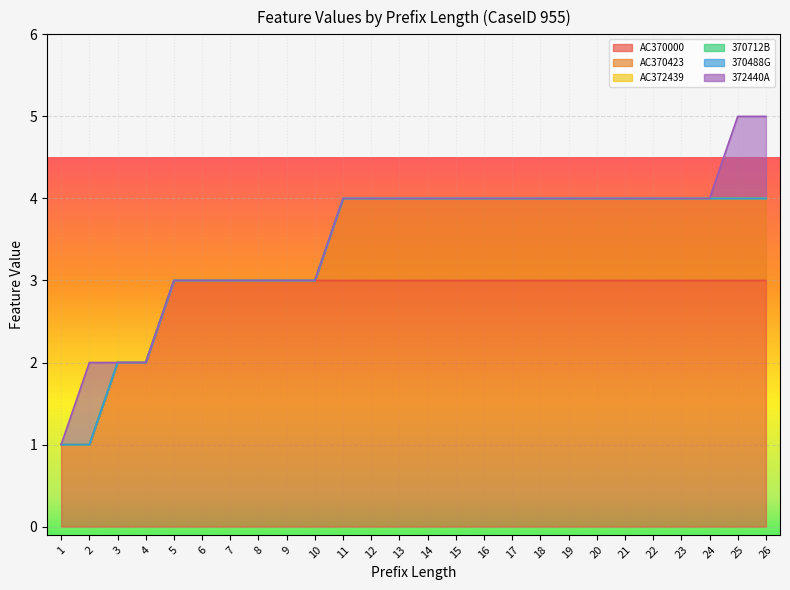

Which series changed the most between 13 and 23?

AC370000